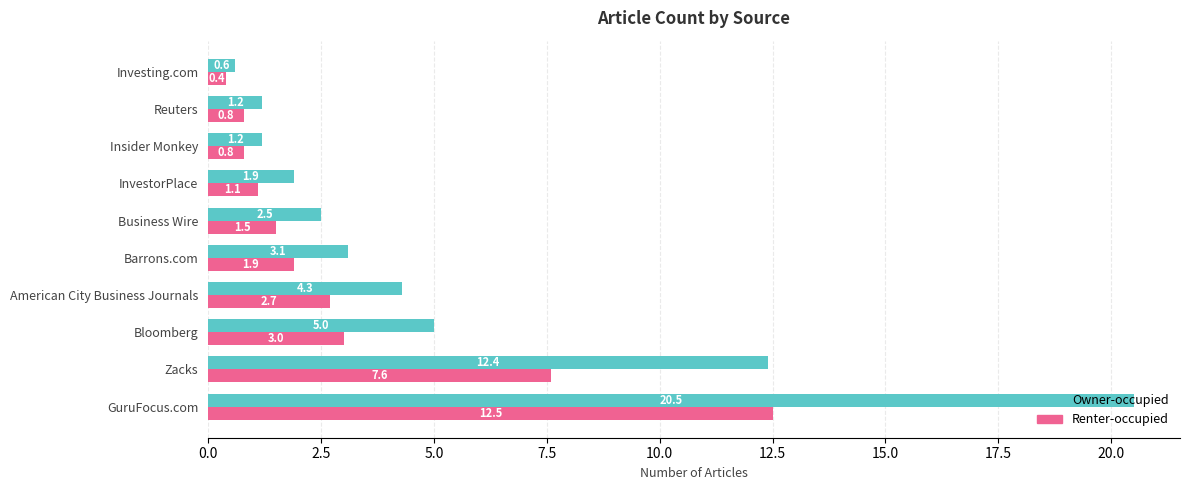

At which label is Owner-occupied closest to 10?

Zacks